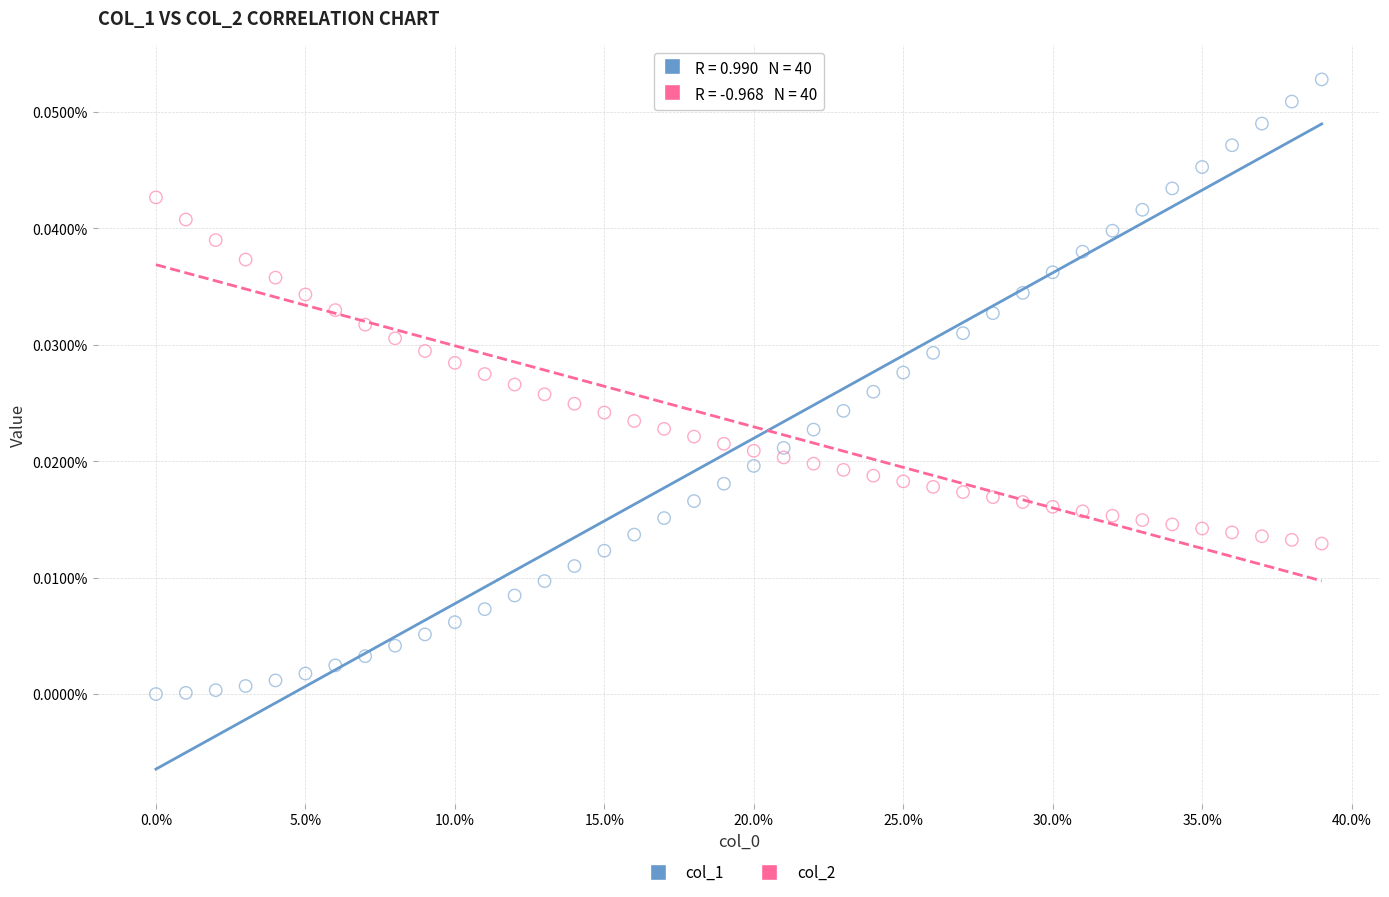

What are all the series names shown in the legend?

col_1, col_2